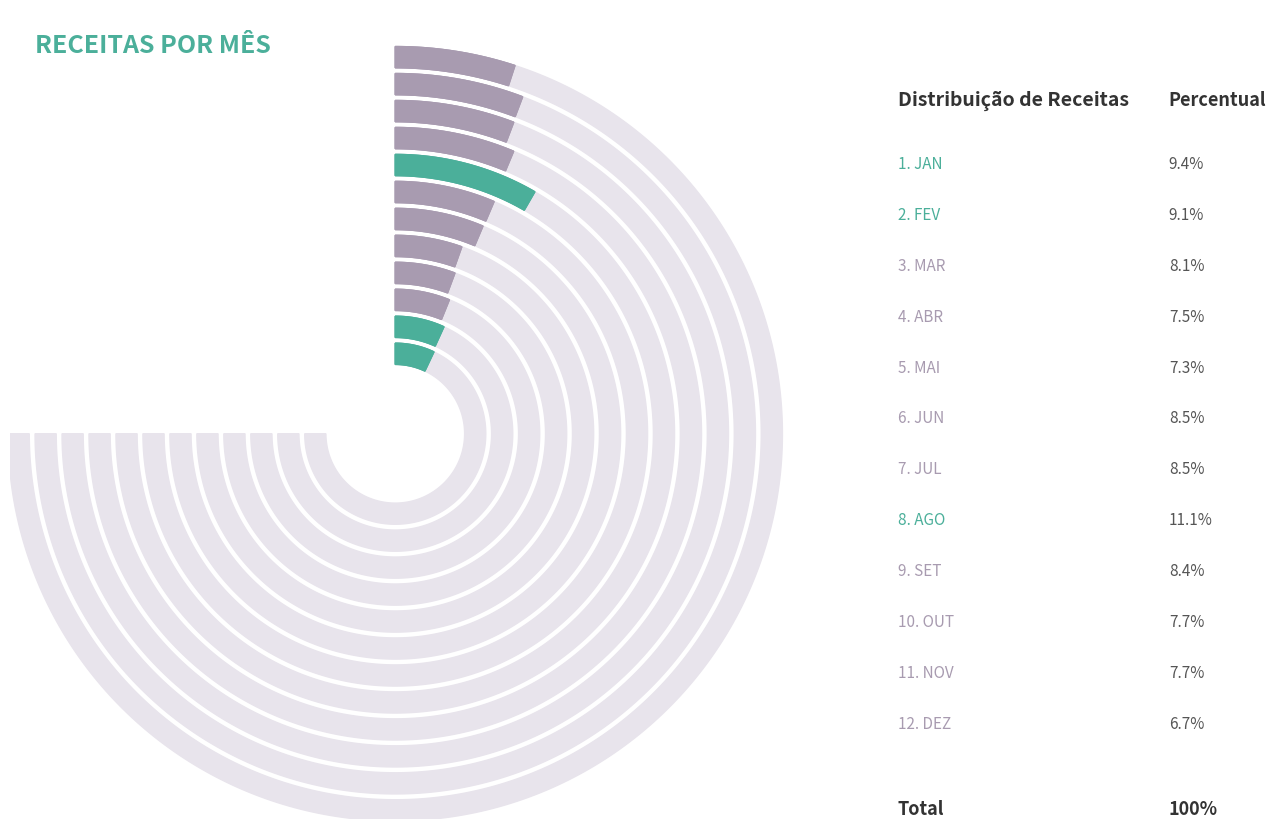

Rank the categories by value from lowest to highest.

DEZ, MAI, ABR, NOV, OUT, MAR, SET, JUN, JUL, FEV, JAN, AGO